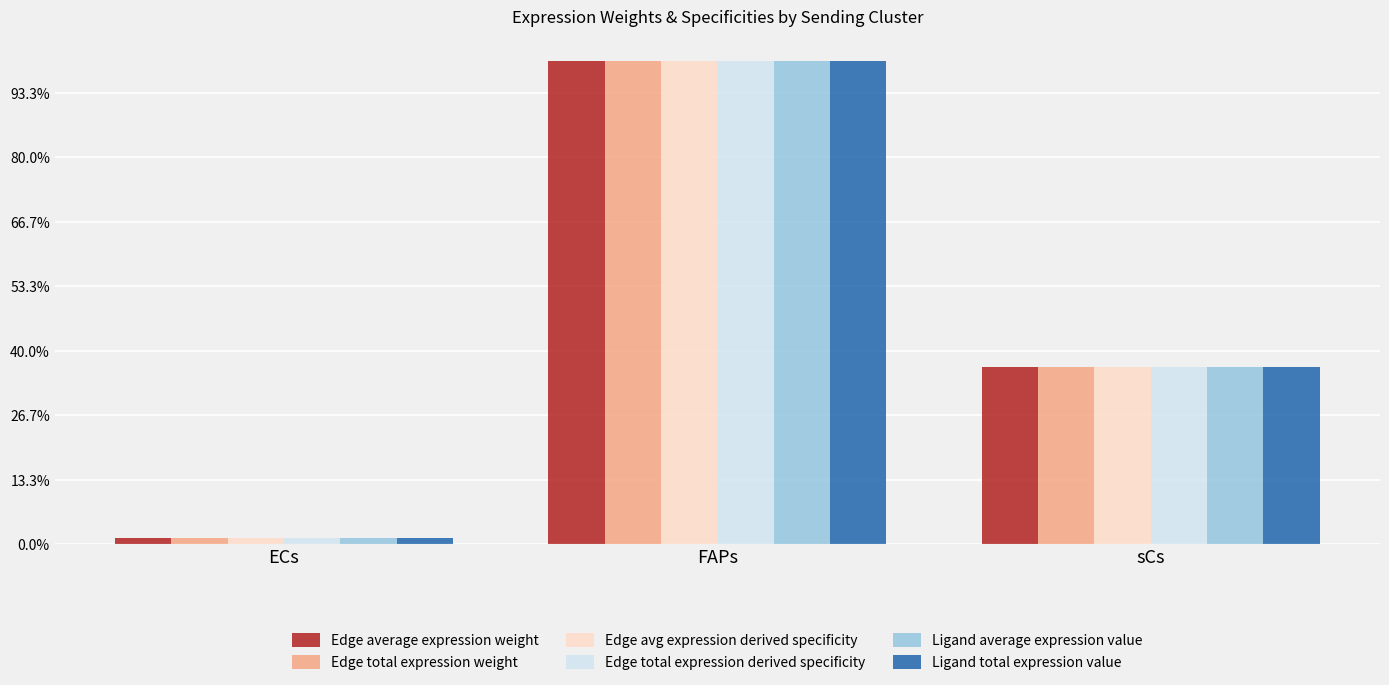

At how many categories does at least one series exceed 0?

3